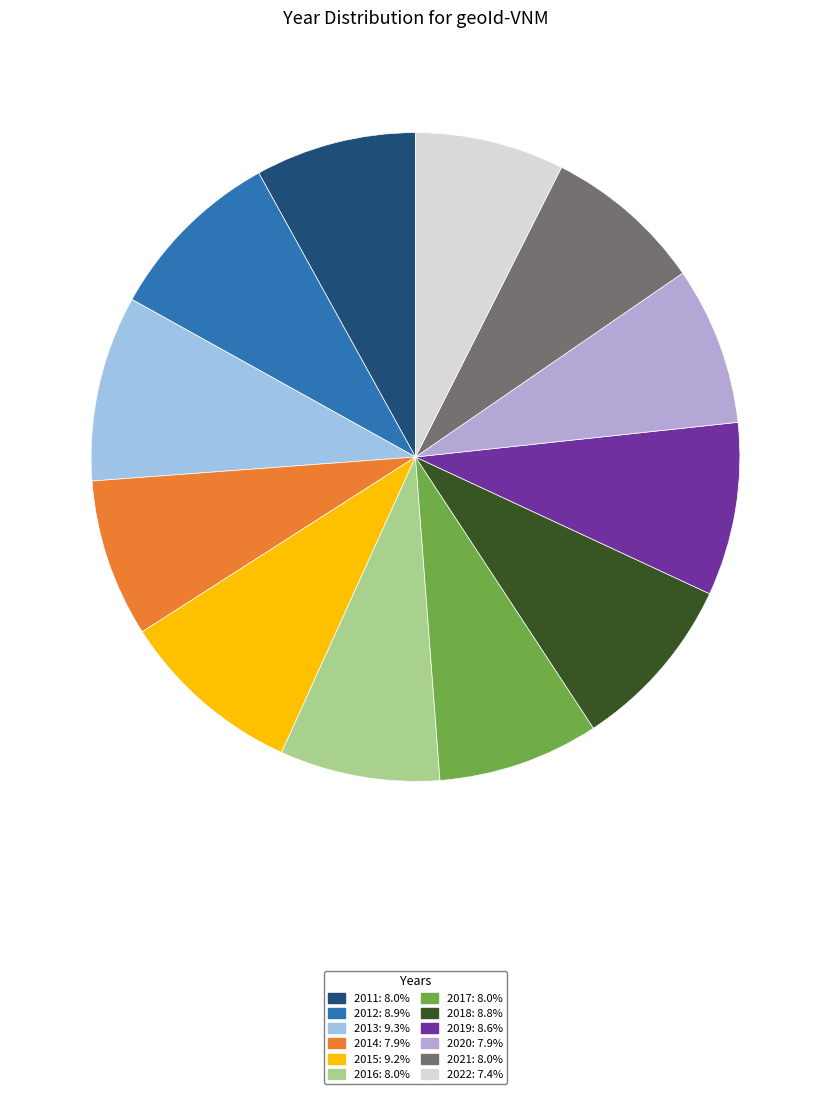

True or false: 2014 accounts for 8% of the total.

True